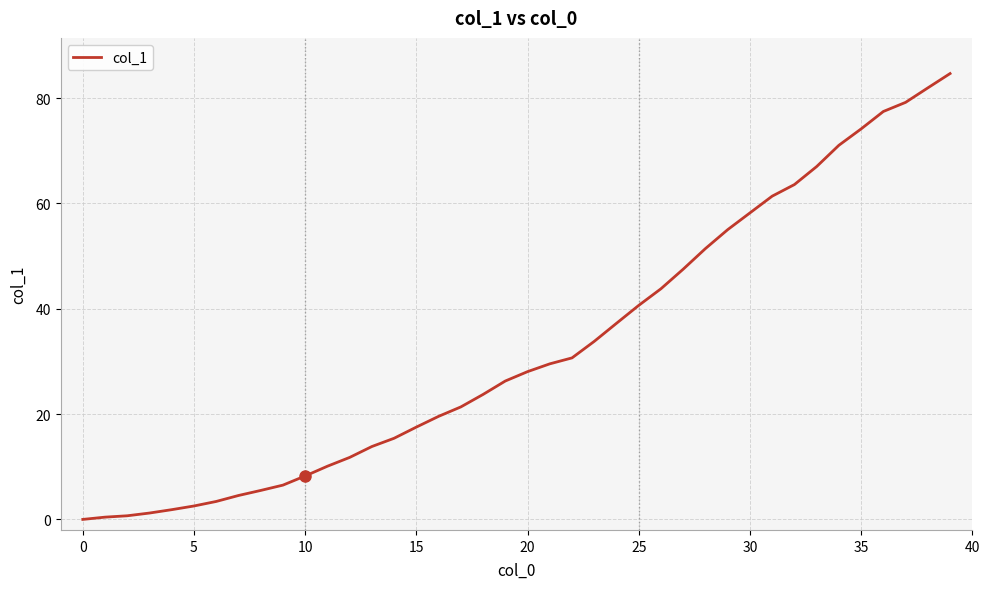

How many lines are shown in the chart?

1